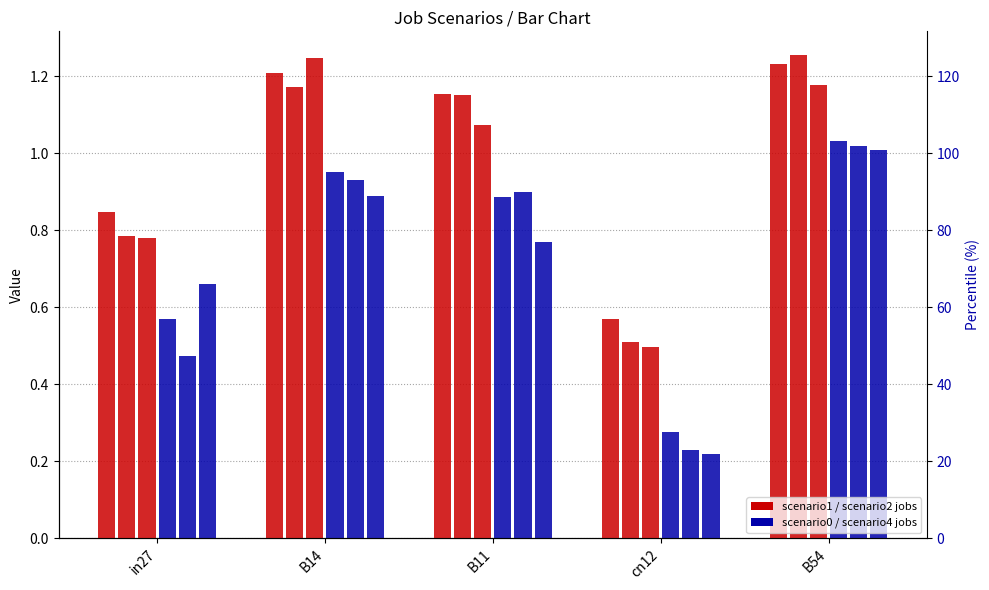

What is the label of the 3rd bar from the right?

B11